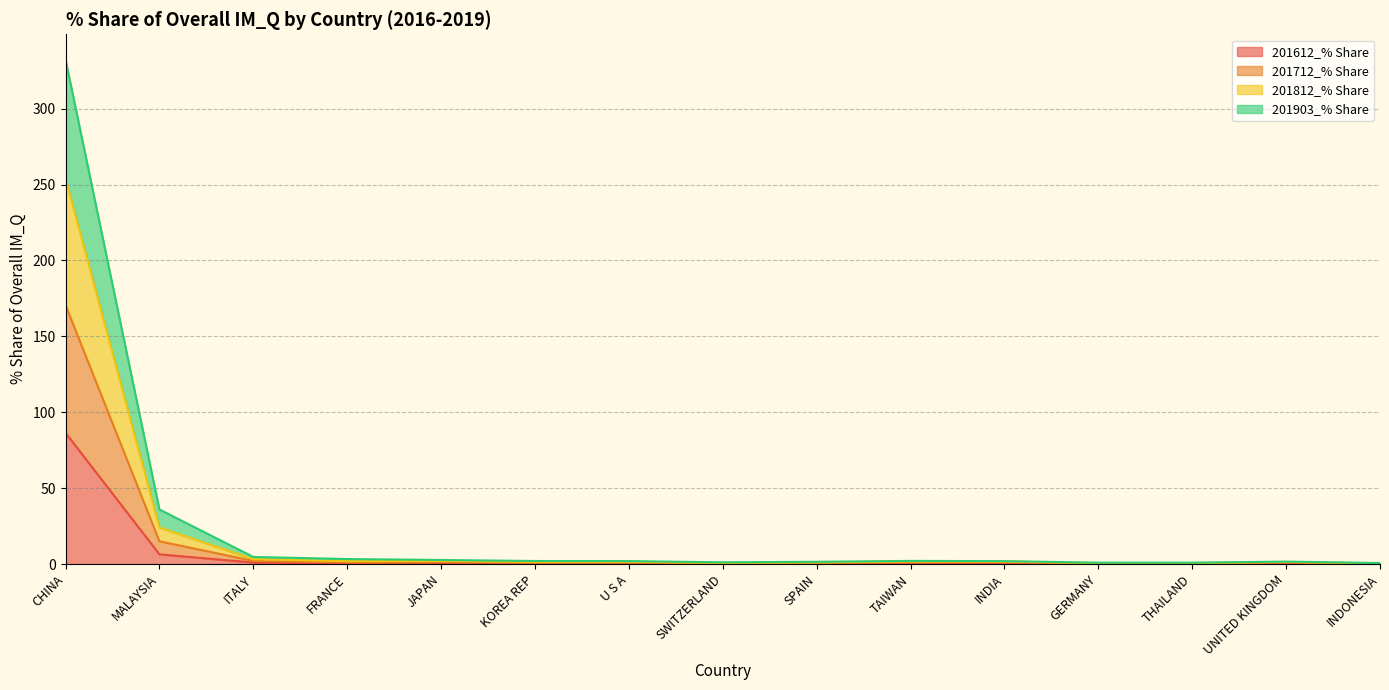

True or false: 201903_% Share and 201712_% Share cross at least once.

False